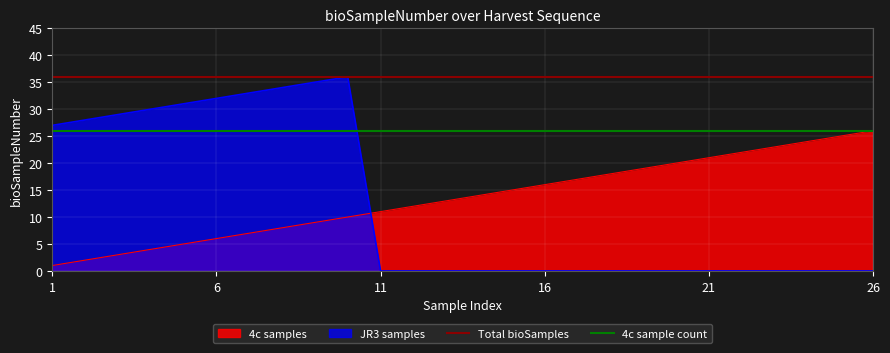

True or false: 4c sample count has a value of 26 at 6.

True